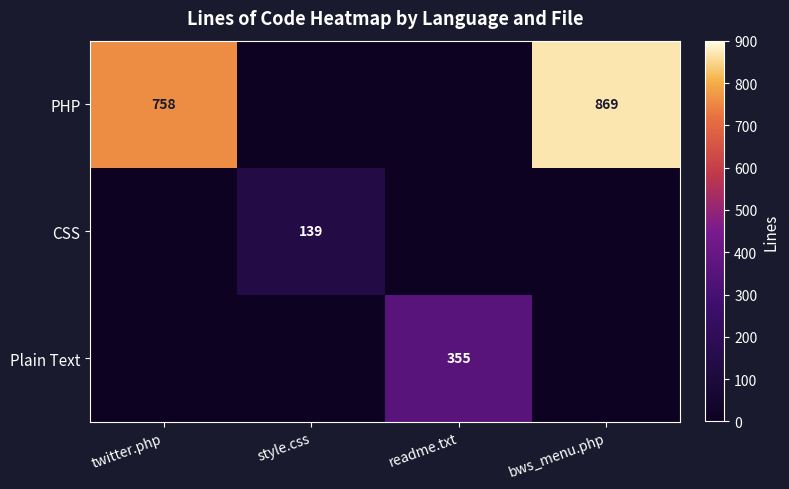

What is the total value across all series at twitter.php?

758